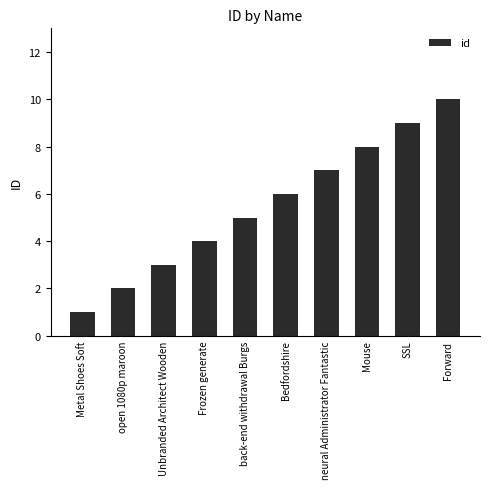

Are the bars grouped side by side (vs. stacked)?

No